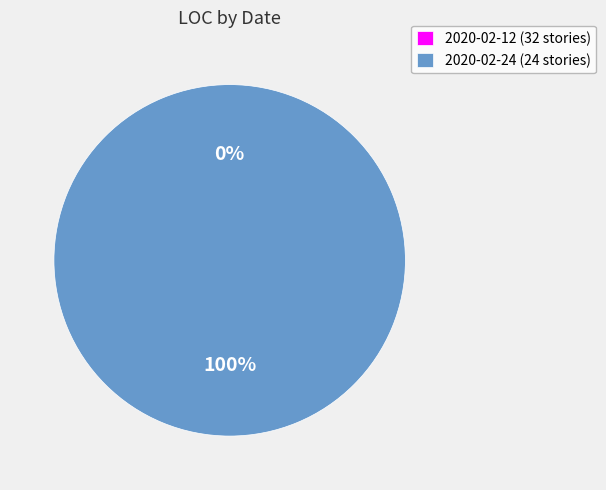

To the nearest percent, what is the average slice percentage?

50%